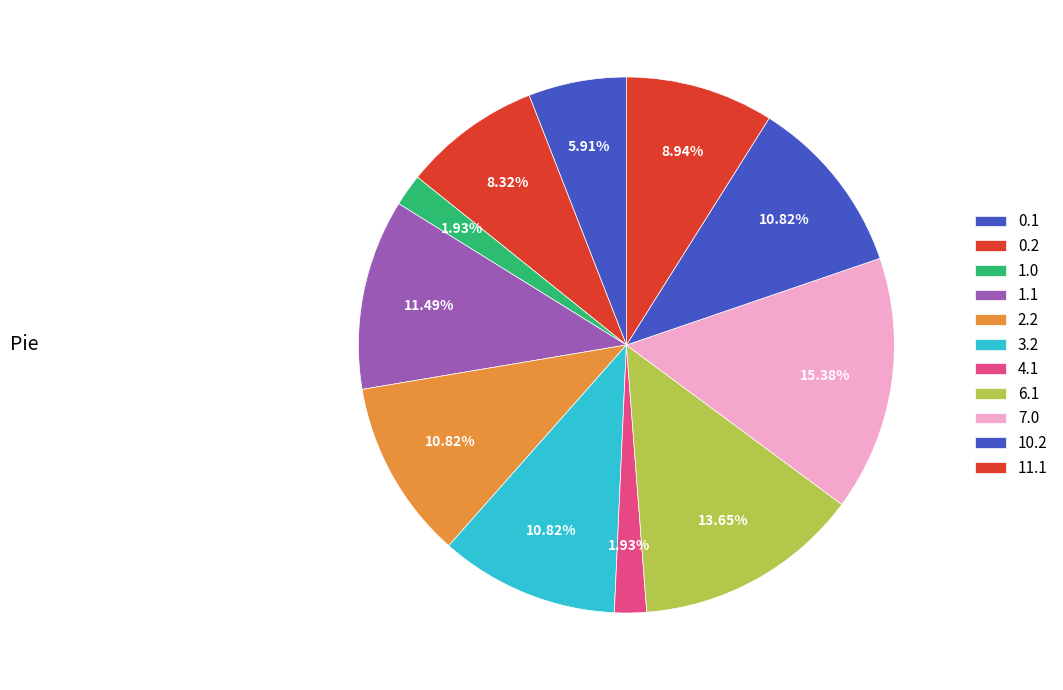

How many segments does this pie chart have?

11